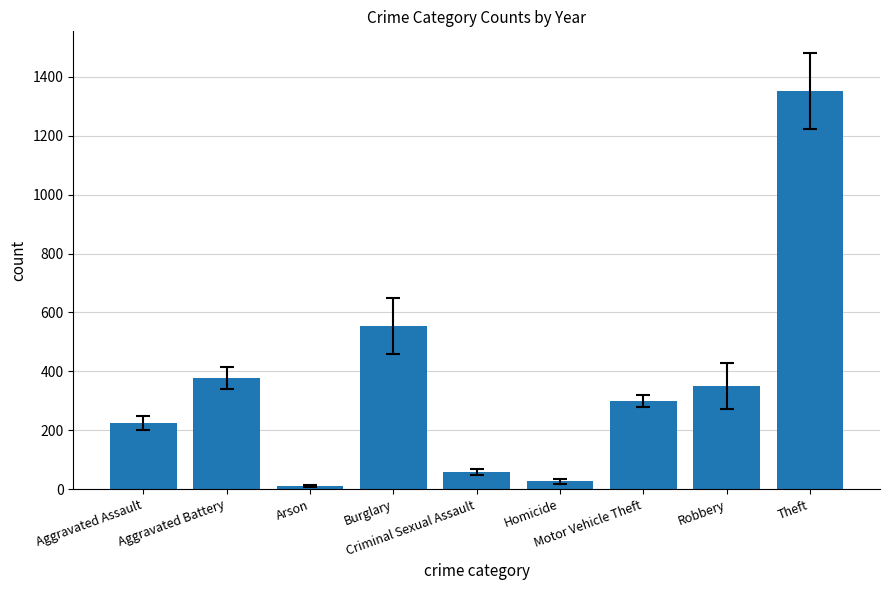

Is it true that the value at Aggravated Battery is 497.5?

False